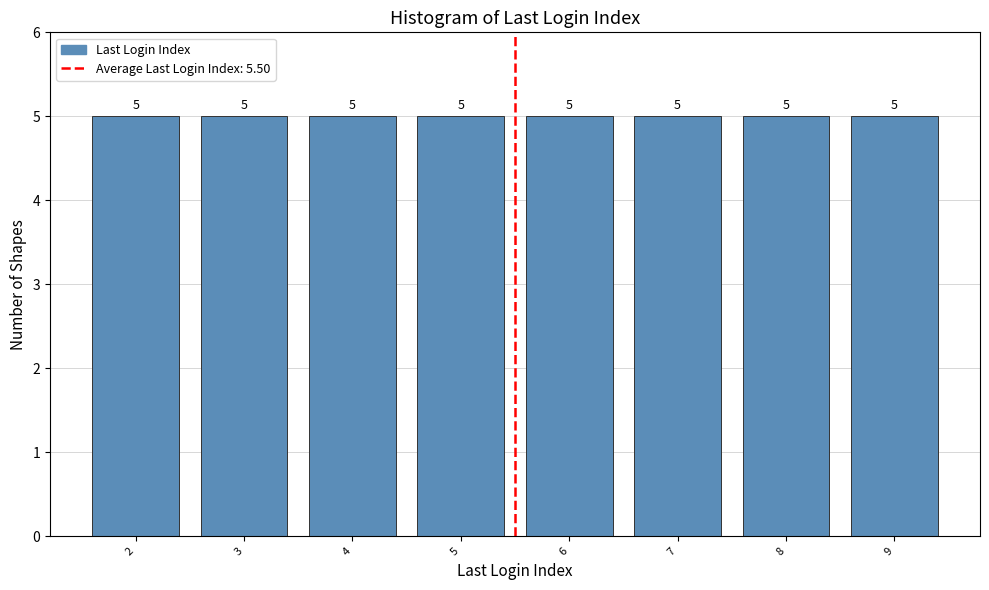

Reading left to right, list every bar in this chart as the range it spans on the x-axis followed by its height.

1.5 to 2.5: 5
2.5 to 3.5: 5
3.5 to 4.5: 5
4.5 to 5.5: 5
5.5 to 6.5: 5
6.5 to 7.5: 5
7.5 to 8.5: 5
8.5 to 9.5: 5